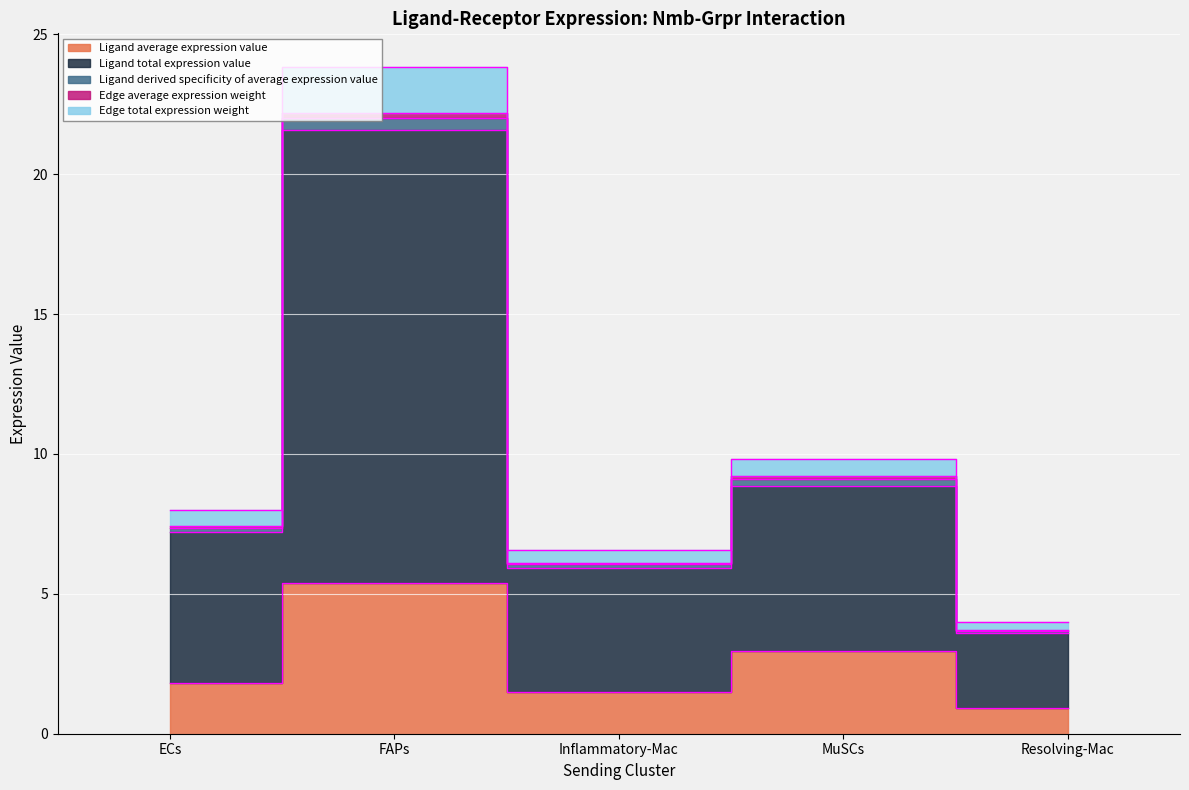

The value of Edge average expression weight at Resolving-Mac is 3.7. True or false?

True